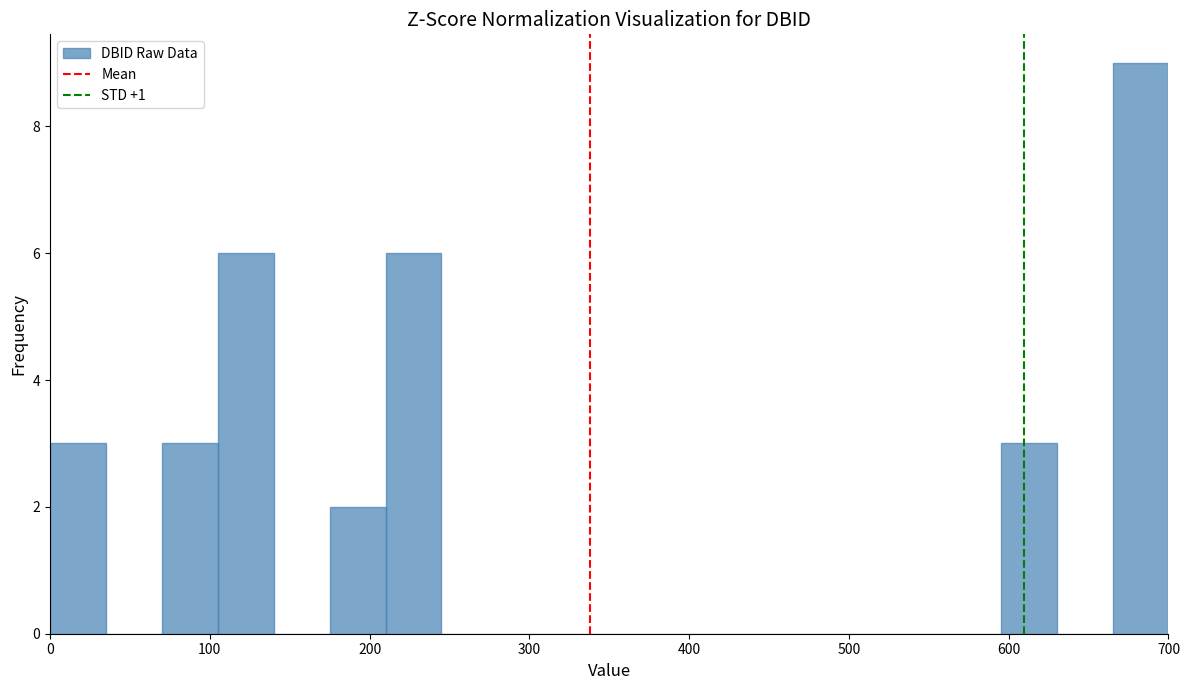

Read against the x-axis, roughly where is the centre of the tallest bar?

680